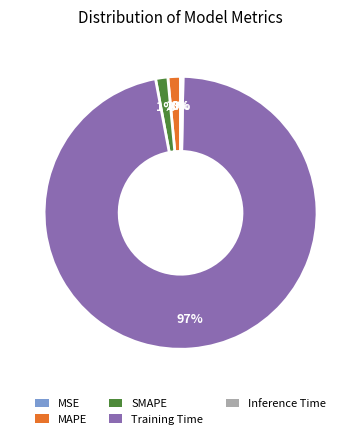

True or false: Training Time accounts for 87% of the total.

False